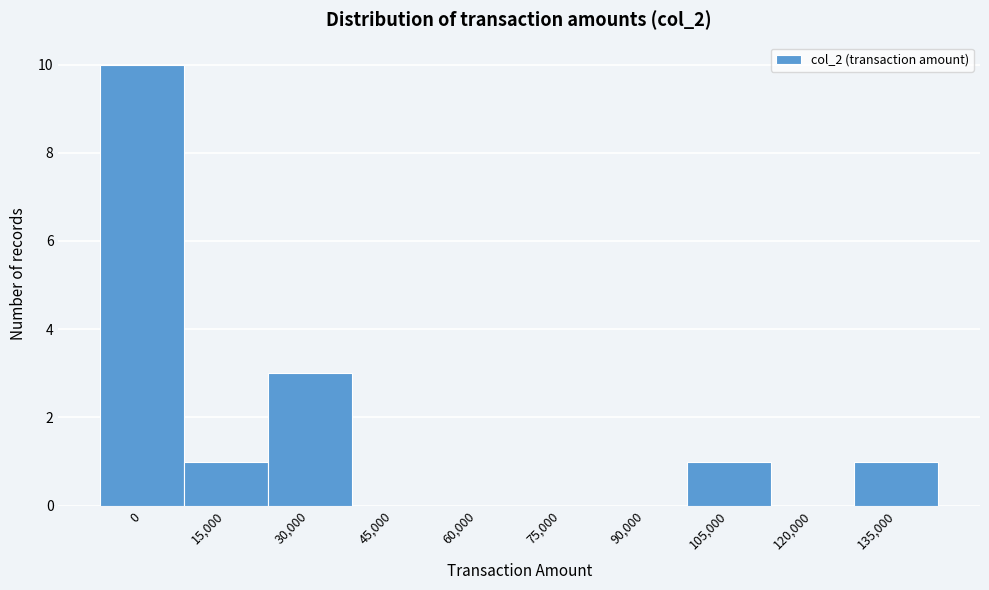

Reading left to right, extract all data points from this chart.

0=10	15,000=1	30,000=3	45,000=0	60,000=0	75,000=0	90,000=0	105,000=1	120,000=0	135,000=1